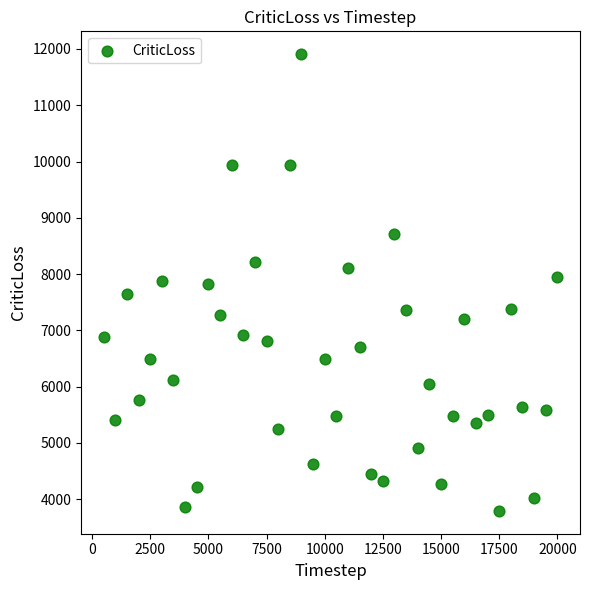

What is the range of X values (max minus min)?

19500.0